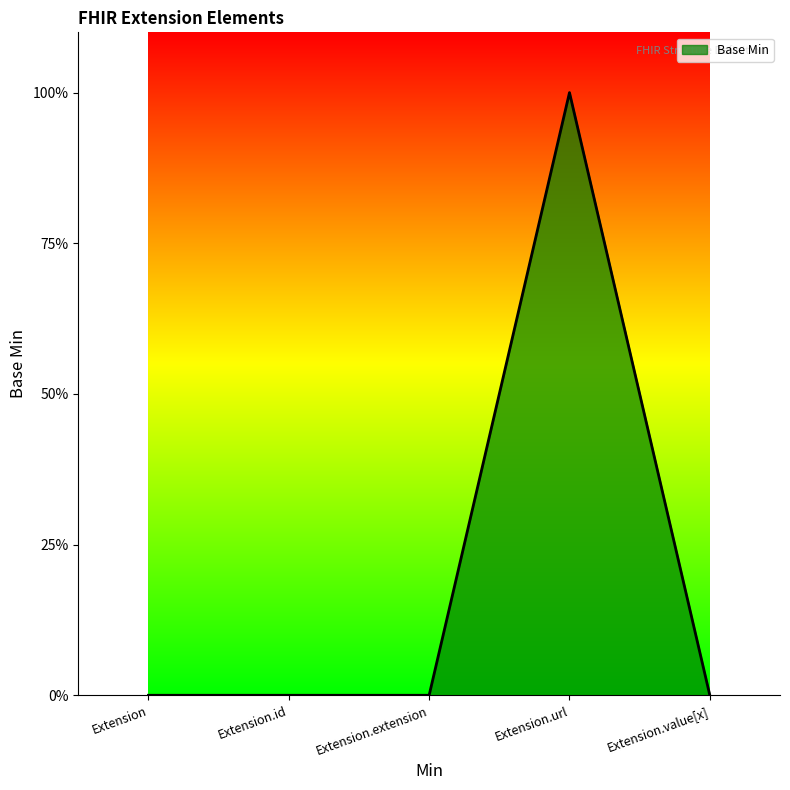

What is the label of the 5th point from the right?

Extension